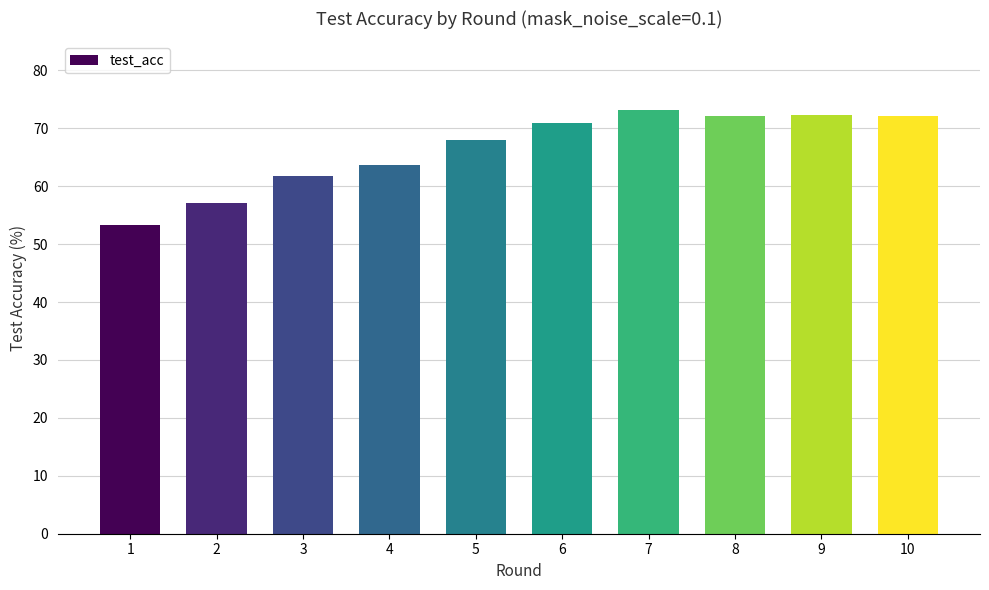

What is the difference between the second highest and minimum values?

19.0